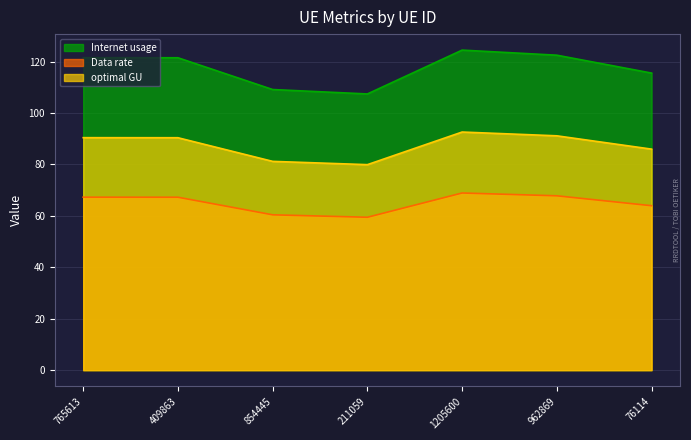

What is the difference between the maximum and second lowest values in the Data rate series?

8.5